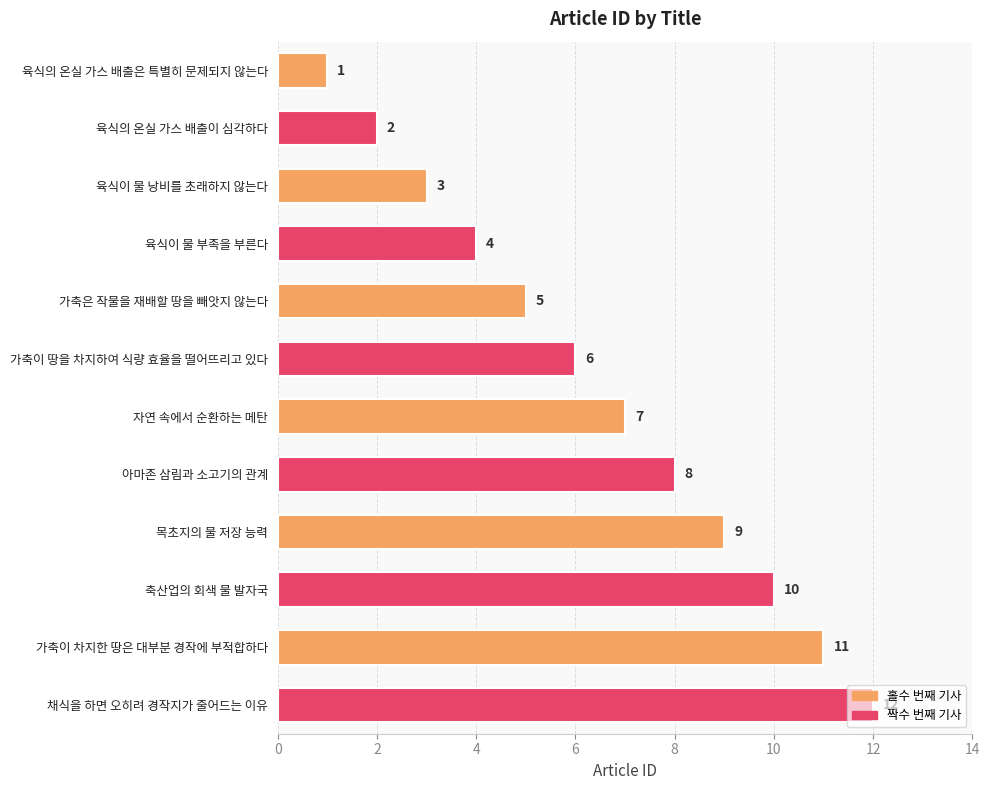

Between 자연 속에서 순환하는 메탄 and 목초지의 물 저장 능력, which is larger?

목초지의 물 저장 능력